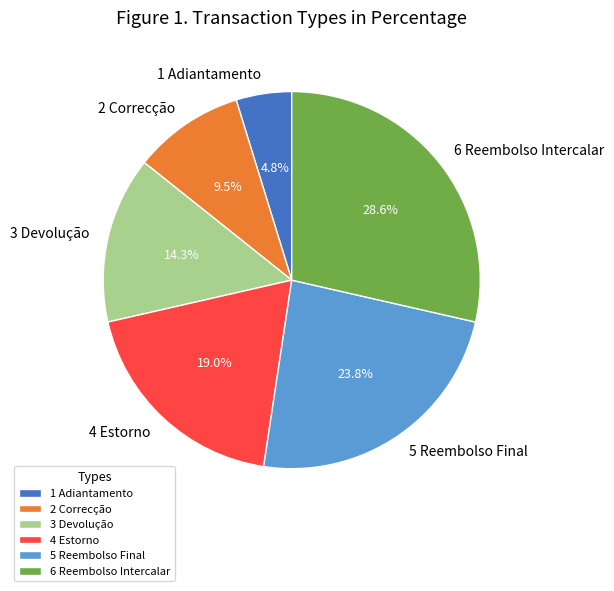

How many slices are in this pie chart?

6